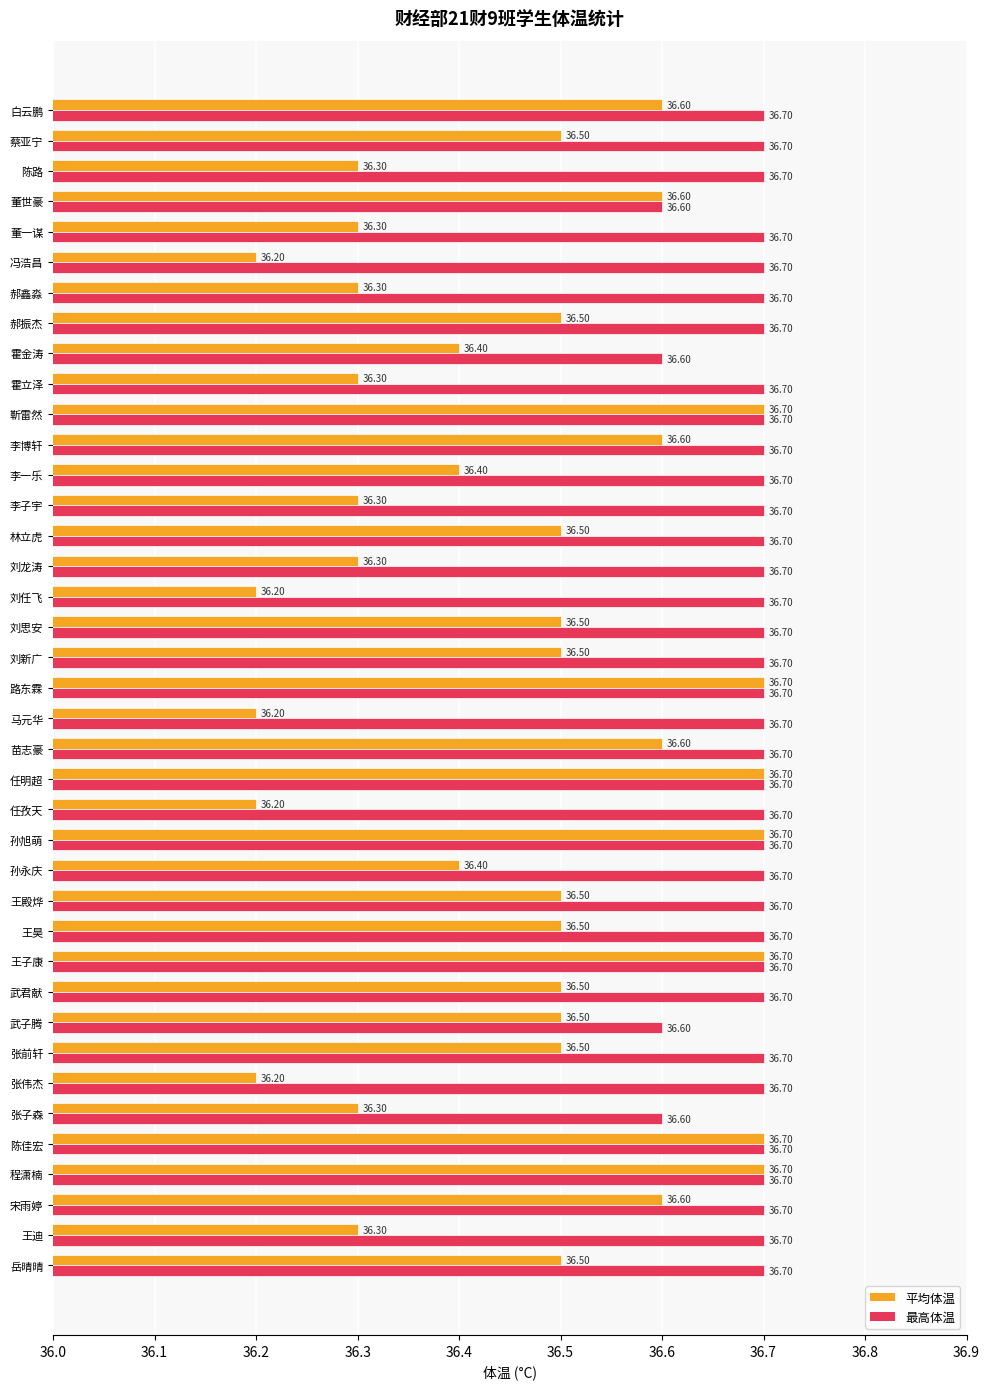

At how many categories does at least one series exceed 36?

39